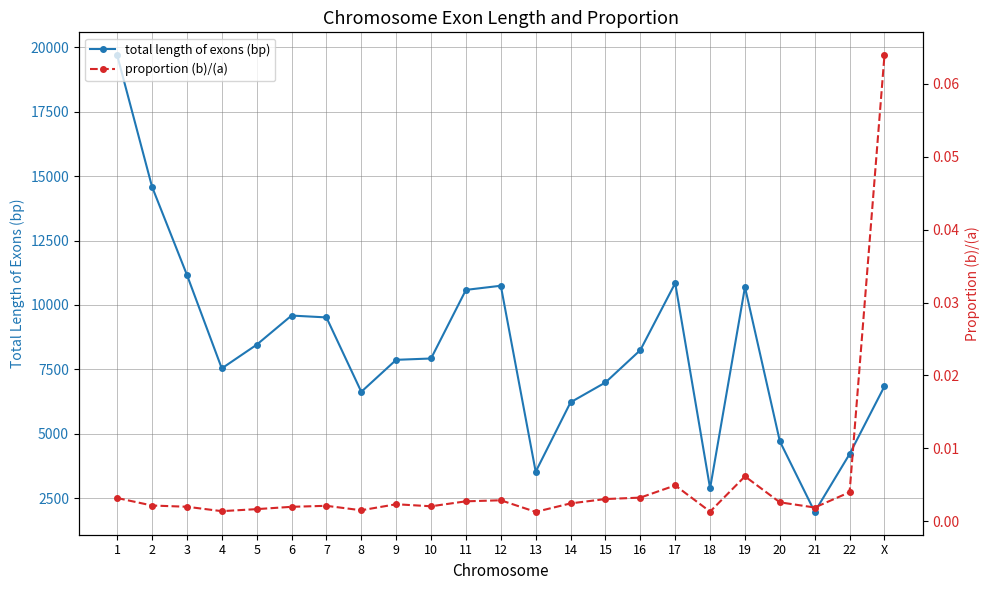

How many lines are shown in the chart?

2